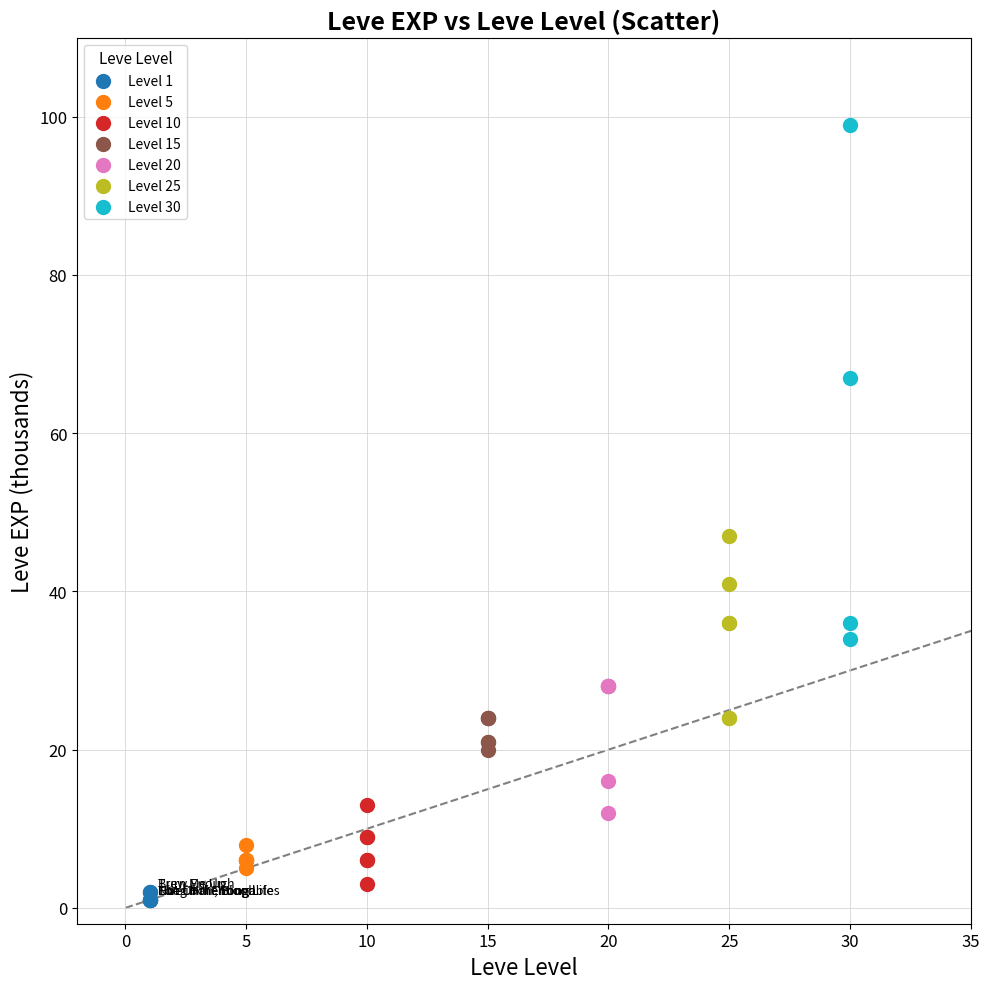

What are all the series names shown in the legend?

Level 1, Level 5, Level 10, Level 15, Level 20, Level 25, Level 30